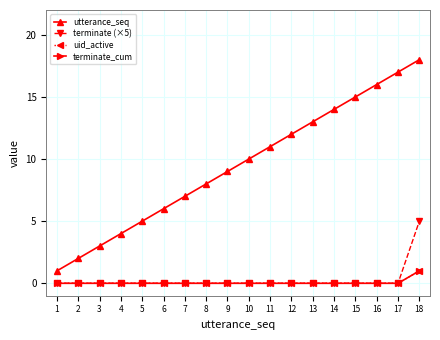

Is this an area chart (filled region under the line)?

No